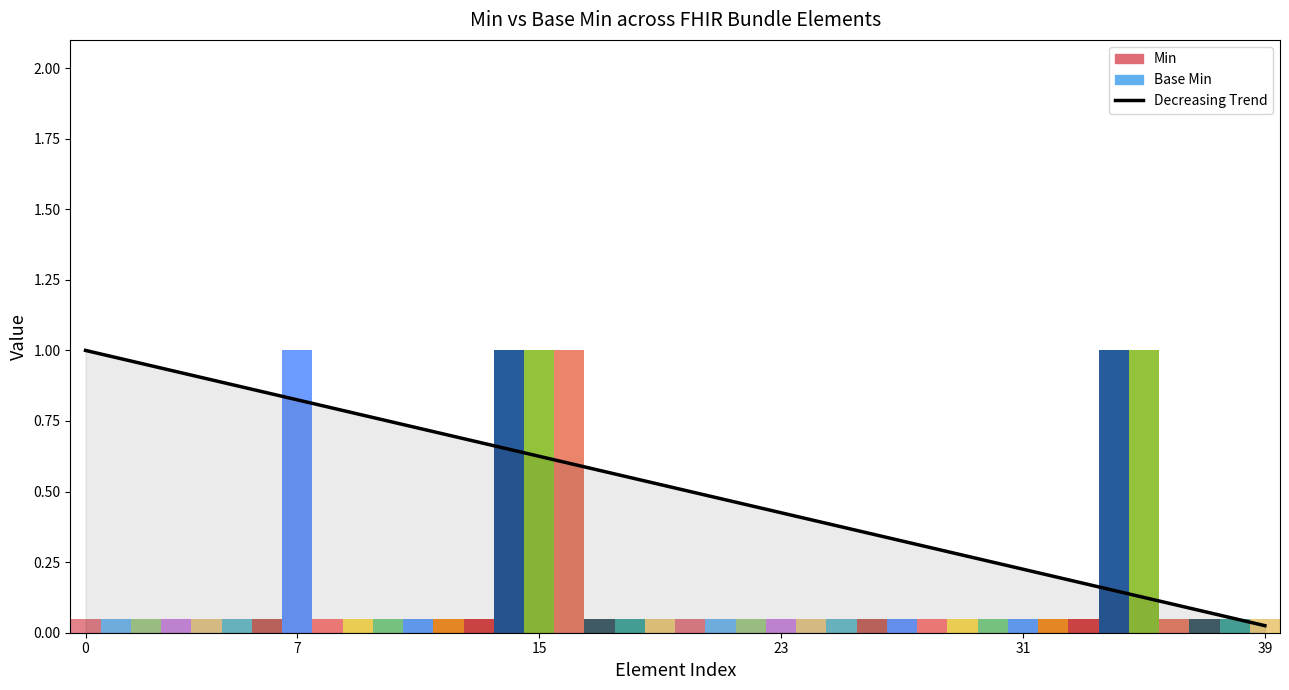

What is the label of the 12th bar from the right?

28